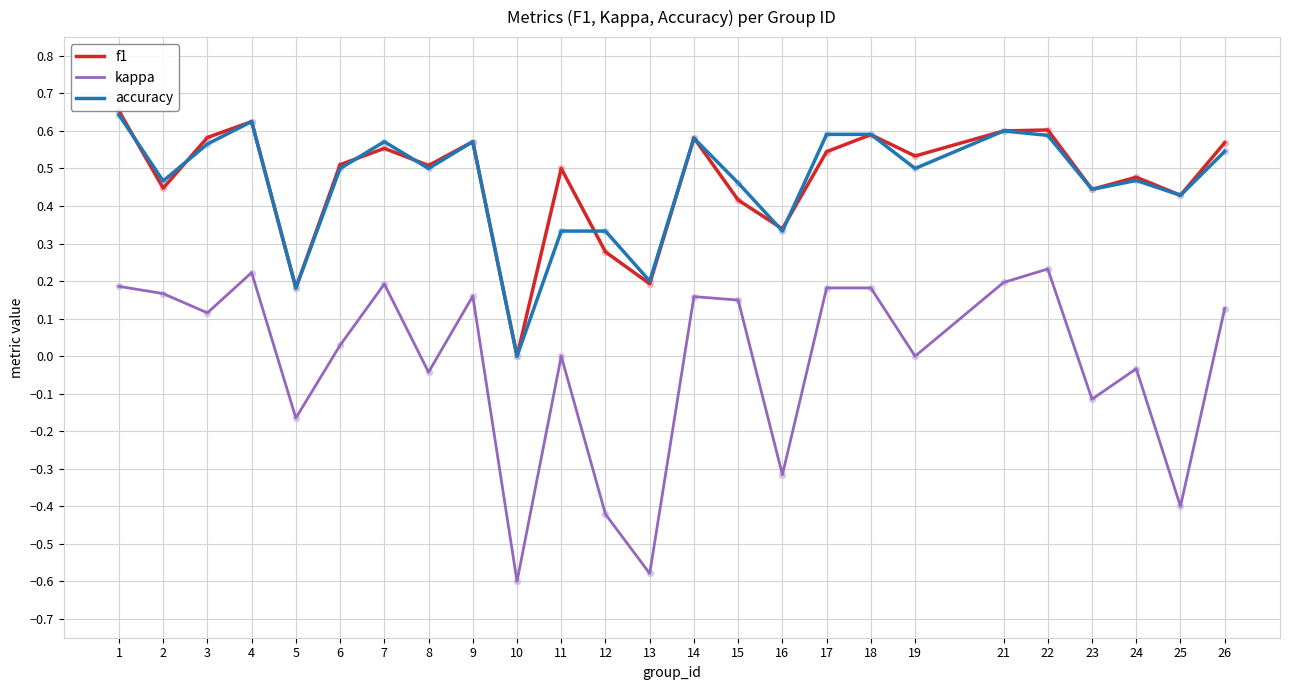

Which series has the widest spread of Y values?

kappa